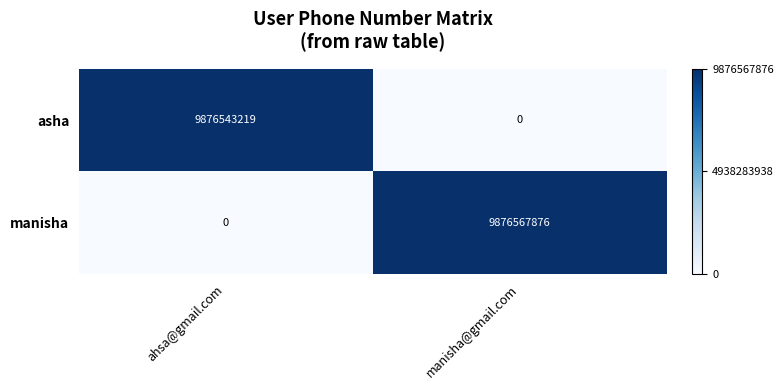

Is it true that asha equals 6123159323 at manisha@gmail.com?

False